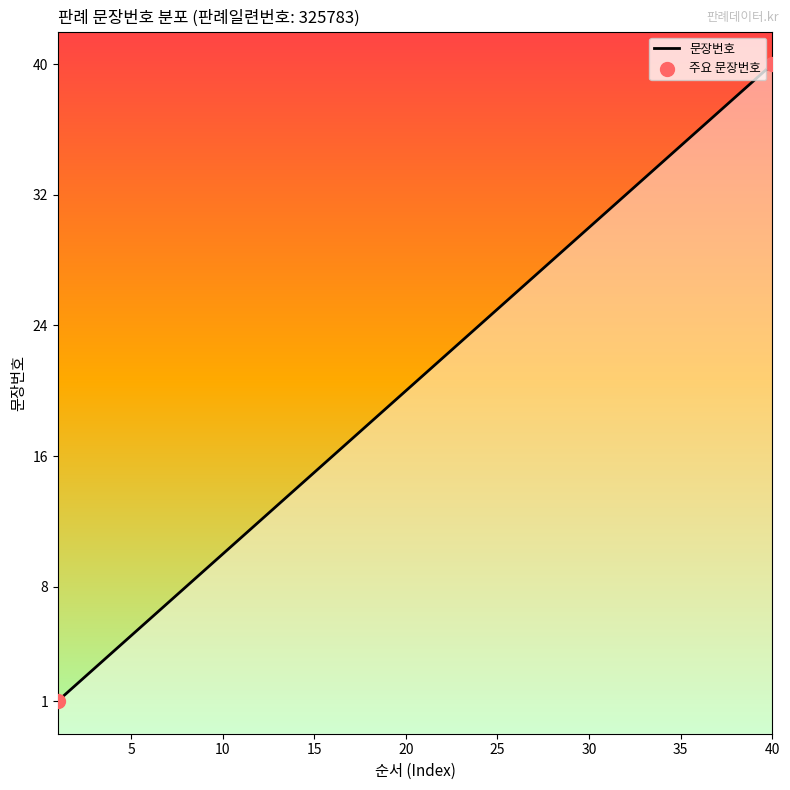

Approximately how many times larger is the value at 17 compared to 23?

0.7